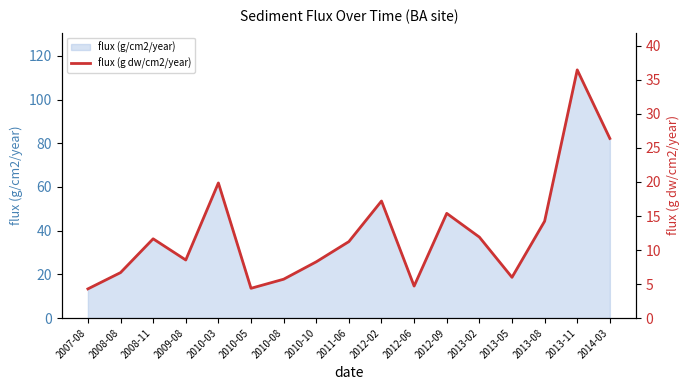

Read the value at 2013-08.

14.2